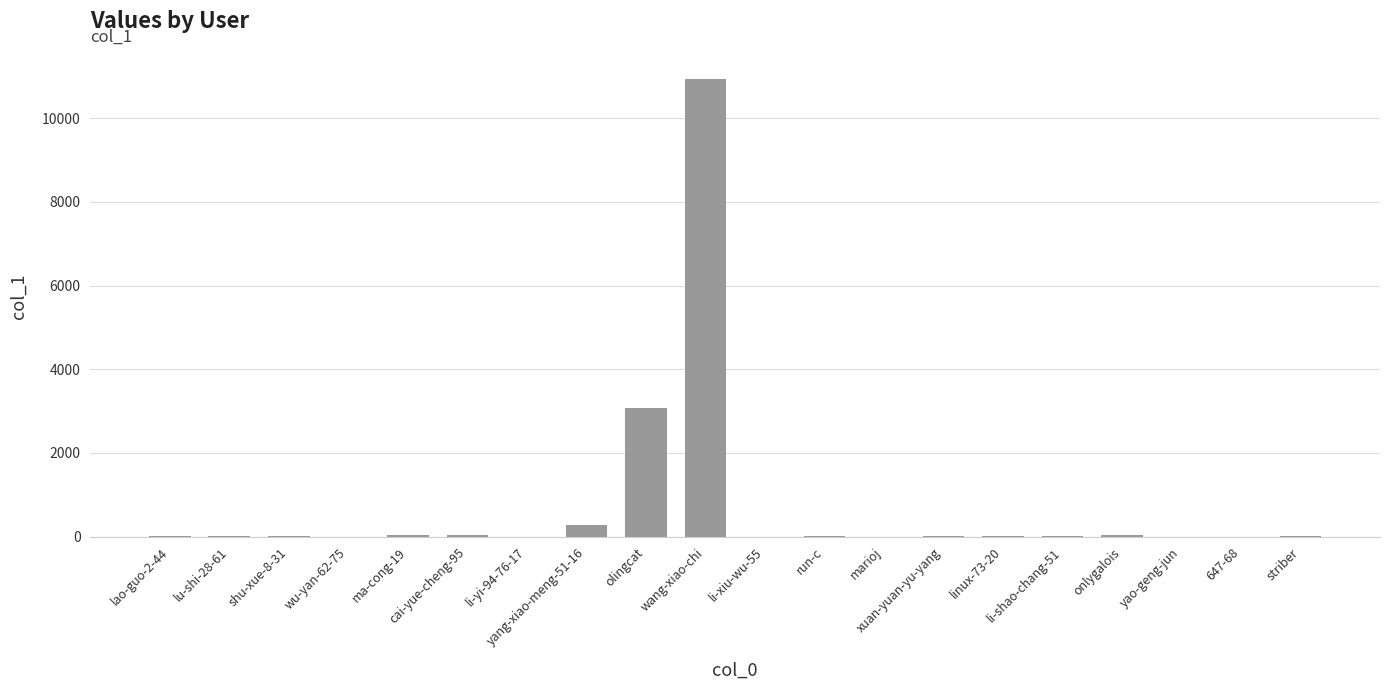

What is the maximum value shown in the chart?

10947